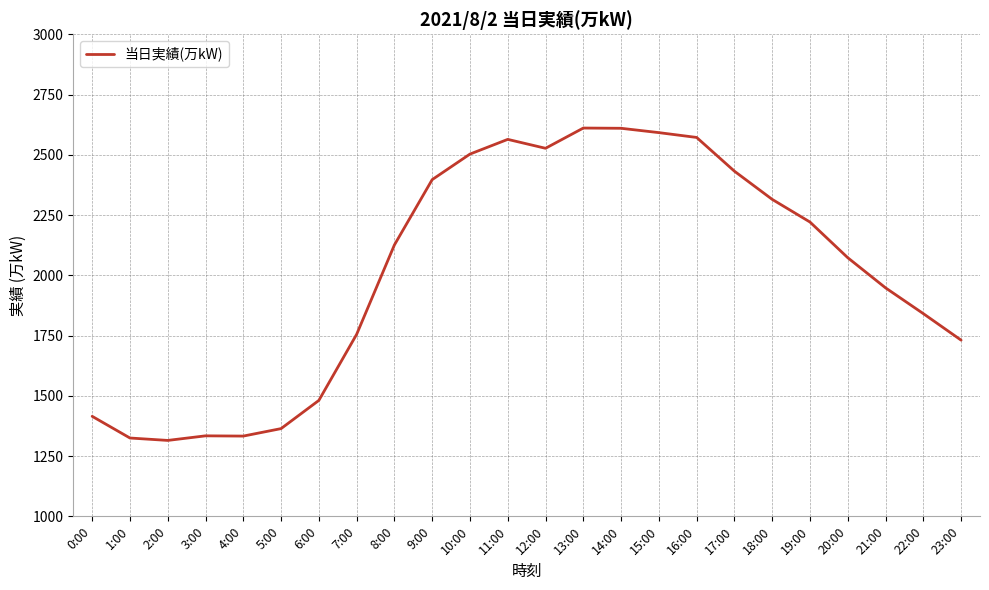

Approximately how many times larger is the value at 3:00 compared to 17:00?

0.5